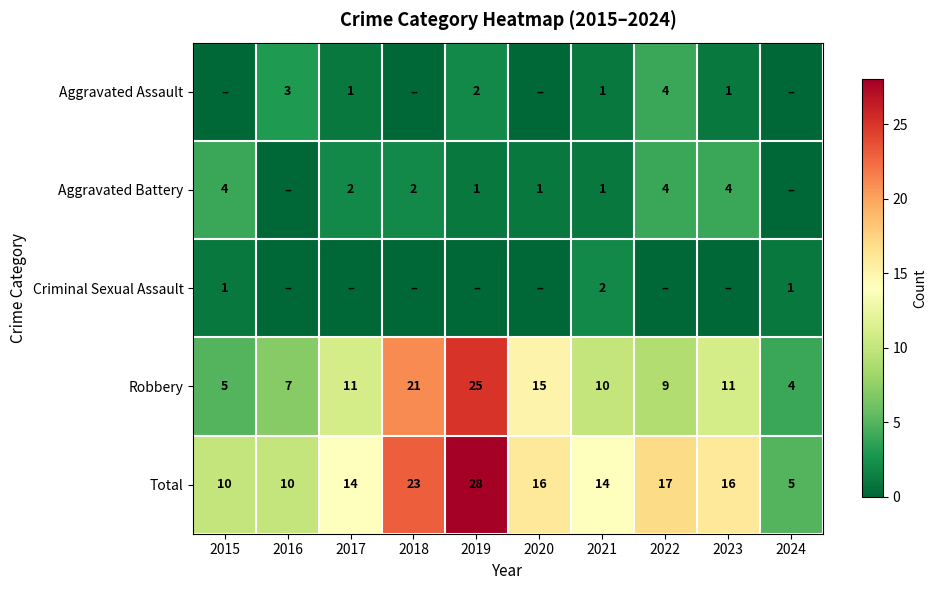

What is the sum of the Robbery values at 2019 and 2018?

46